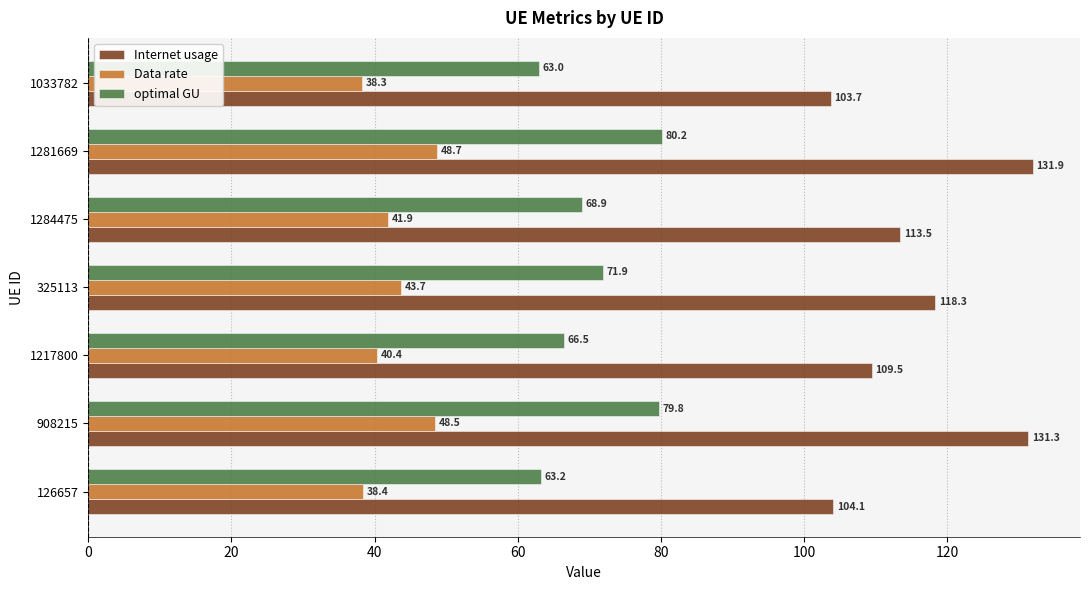

At which category is the sum across all series the highest?

1281669